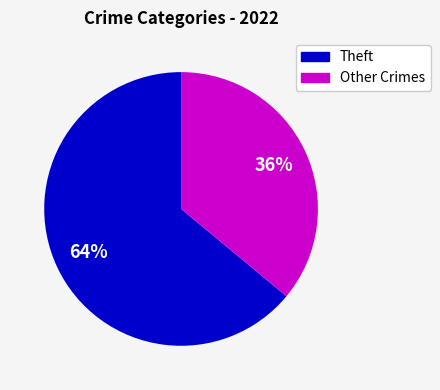

To the nearest percent, what is the difference between the largest and smallest slice percentages?

28%